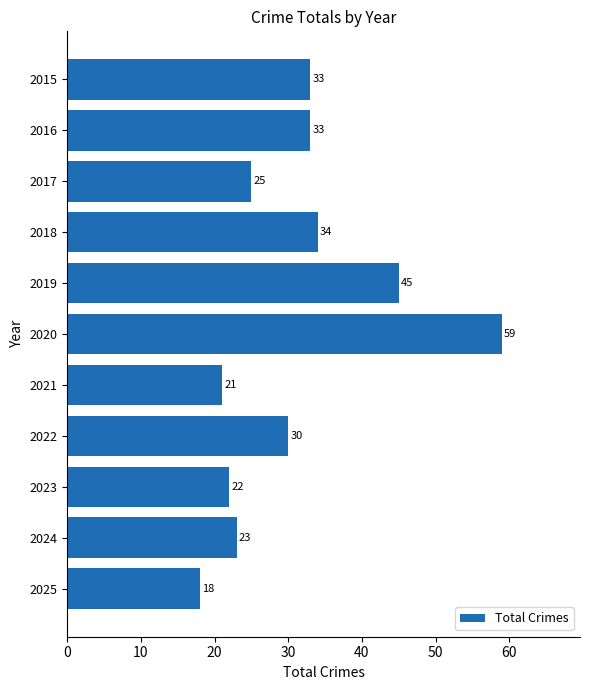

Does the chart contain any negative values?

No